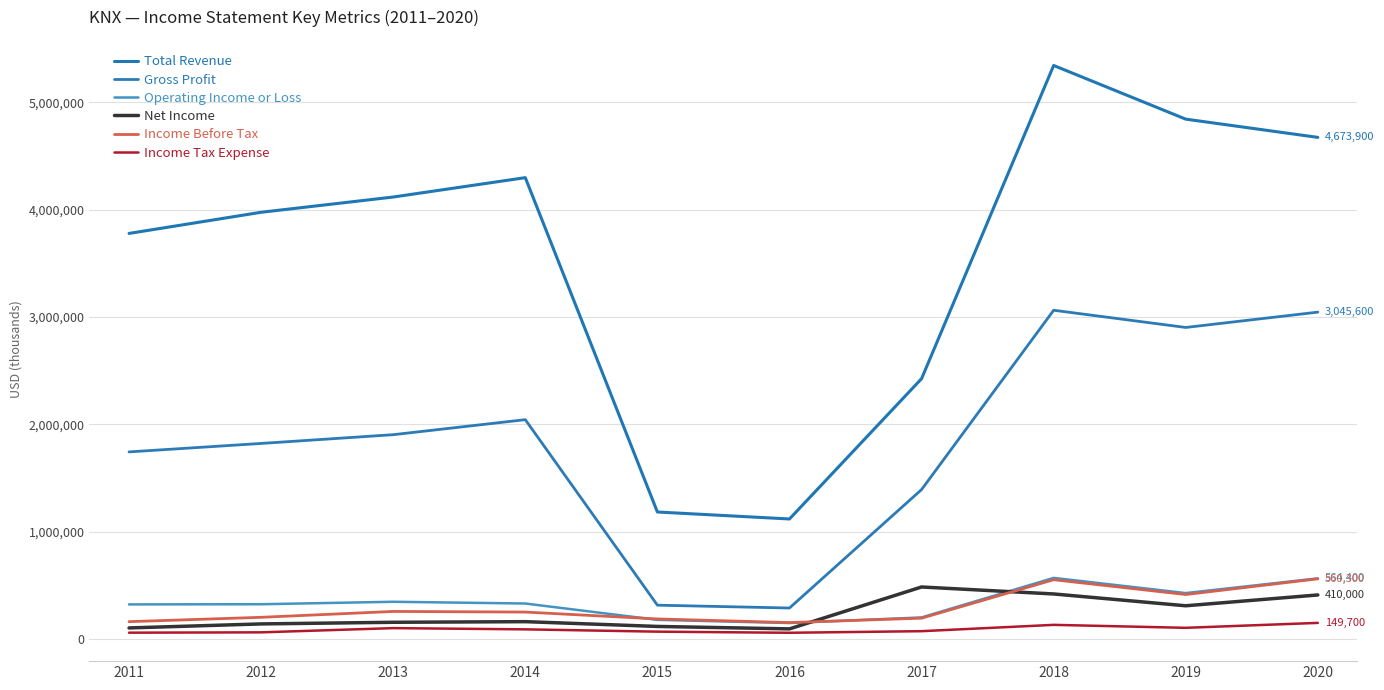

Does the chart have visible grid lines?

Yes